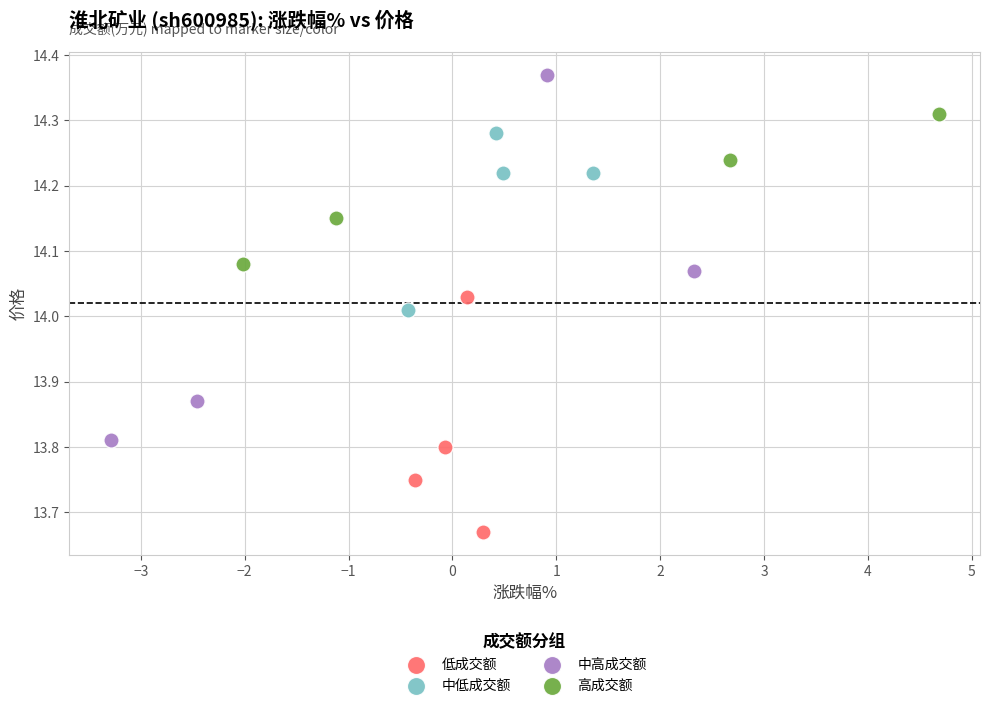

Which series reaches the maximum Y coordinate?

中高成交额